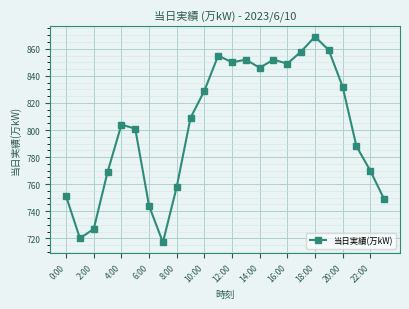

How many data points are less than 809?

12